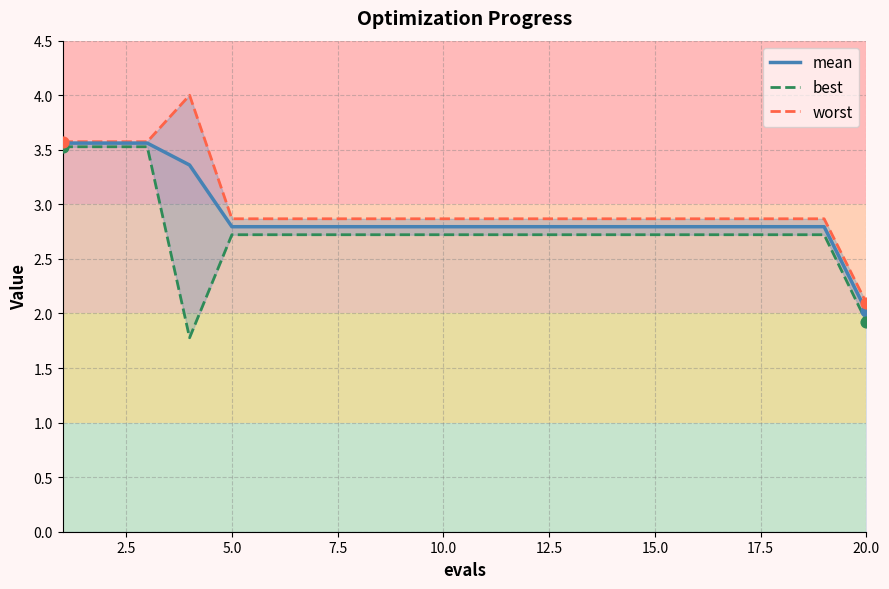

At which label does mean reach its minimum?

20.0